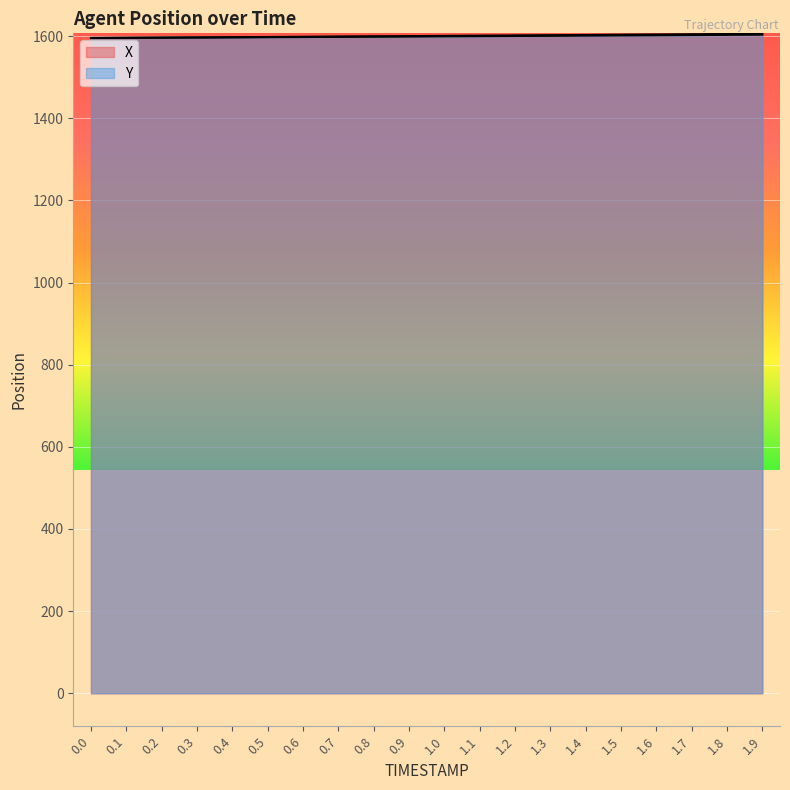

What is the label of the 2nd point from the right?

1.8